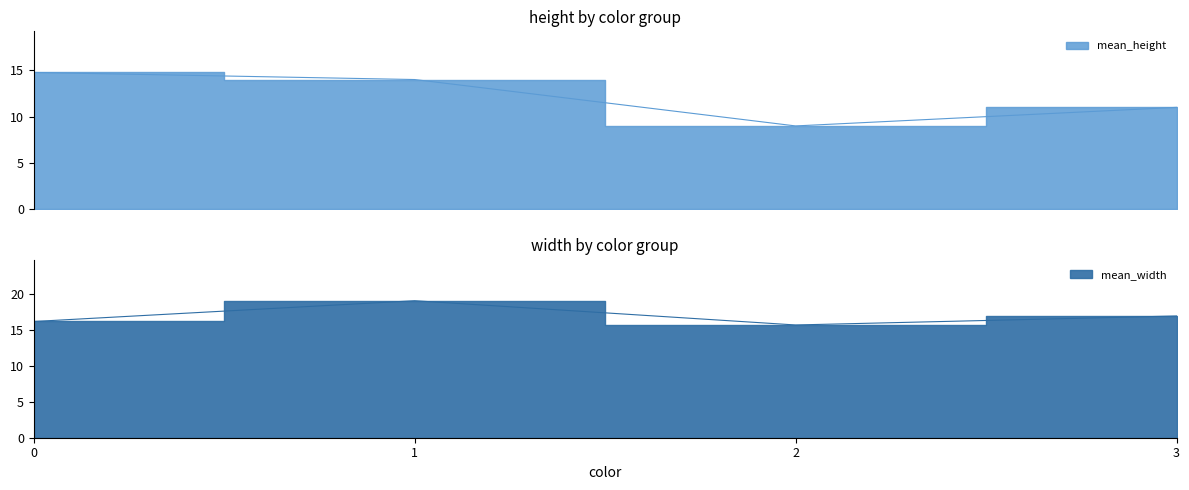

What is the minimum value for mean_width?

15.4